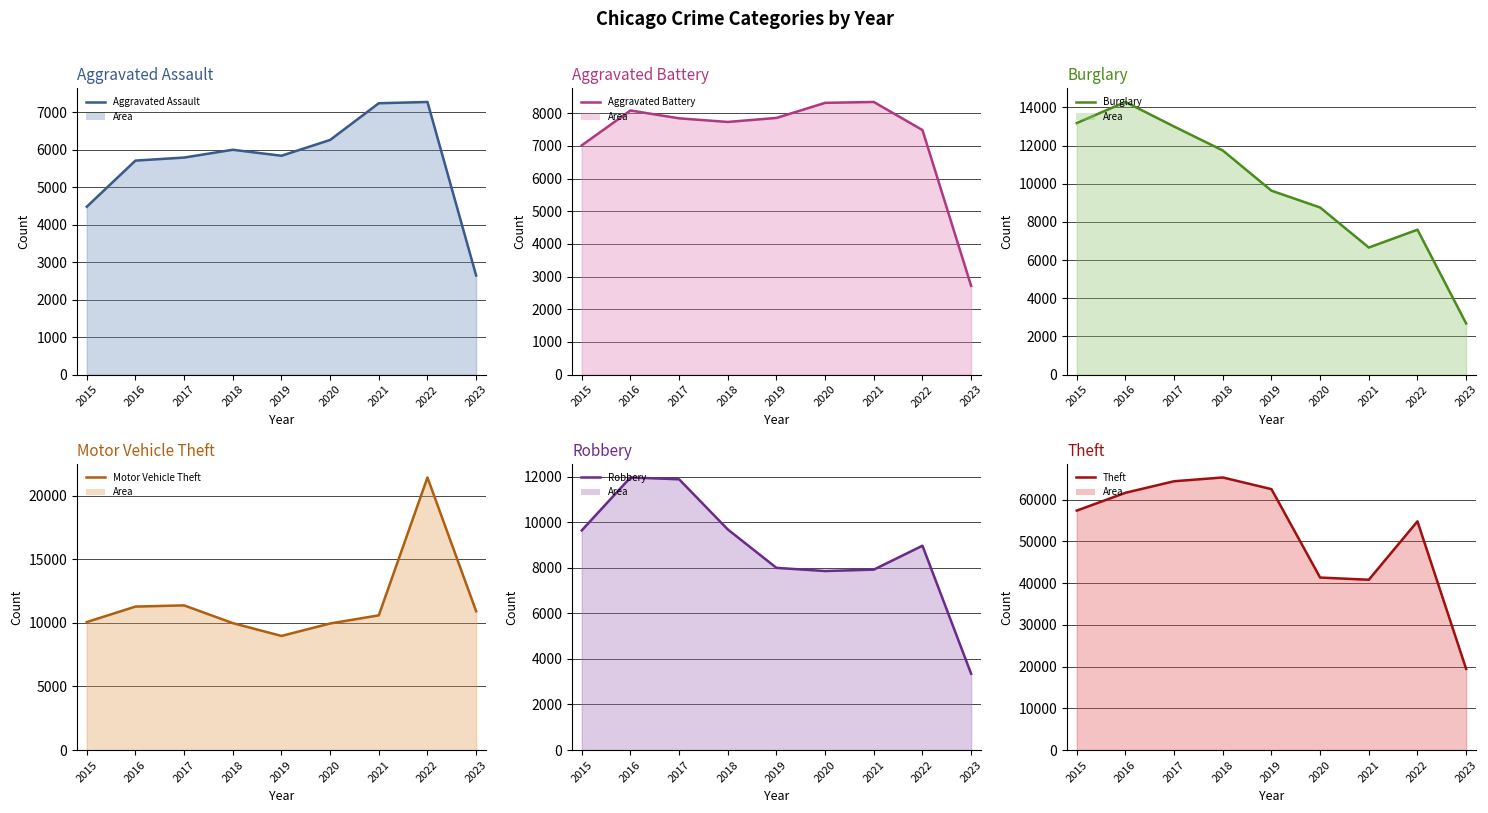

How many interior local valleys does the Robbery (line) series have?

1